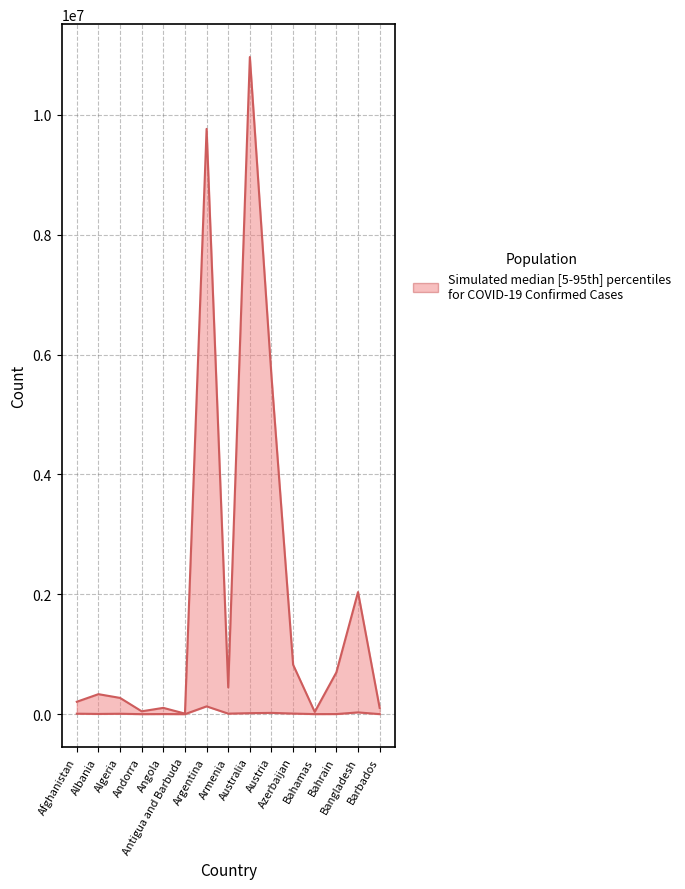

How many lines are shown in the chart?

2